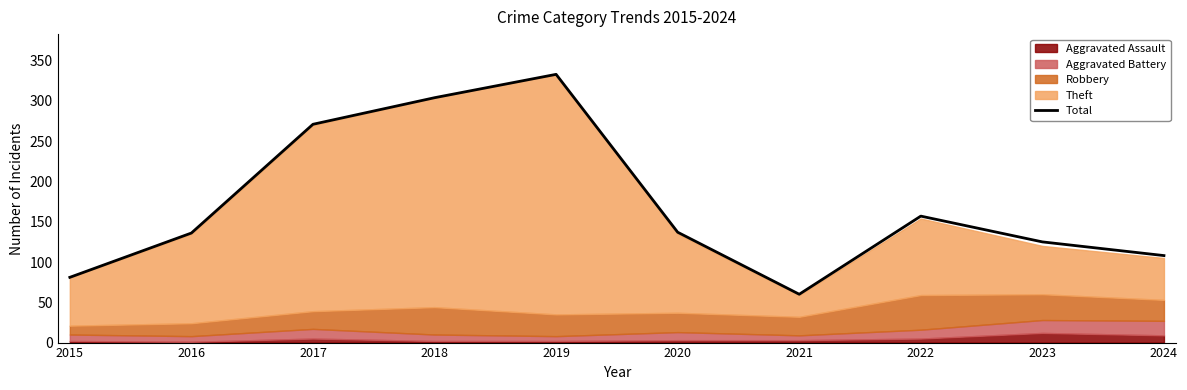

The chart shows a value of 125 at 2023. True or false?

True